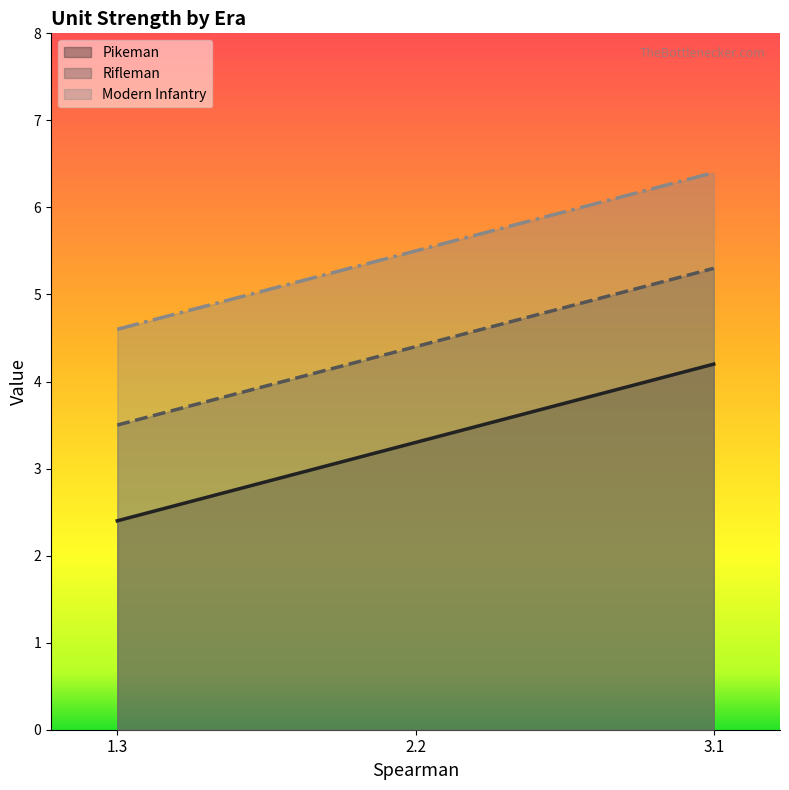

What is the highest value of the Modern Infantry series?

6.4